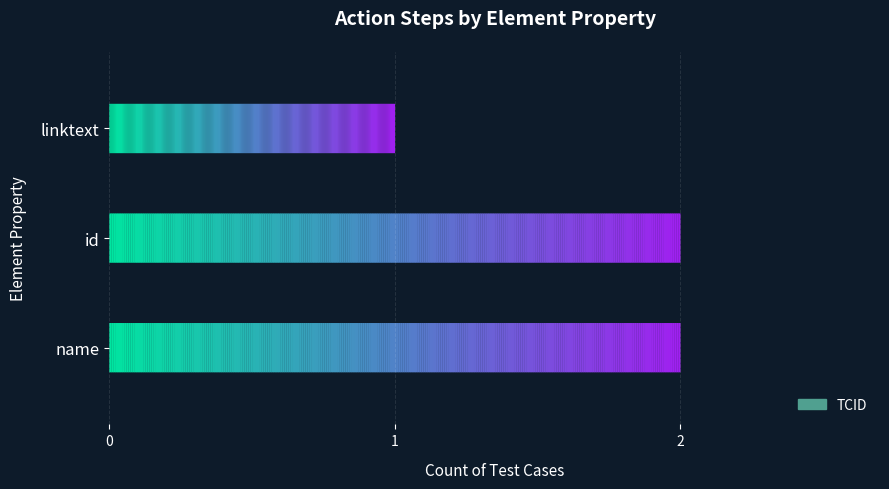

Where is the data nearest to the value 1?

linktext